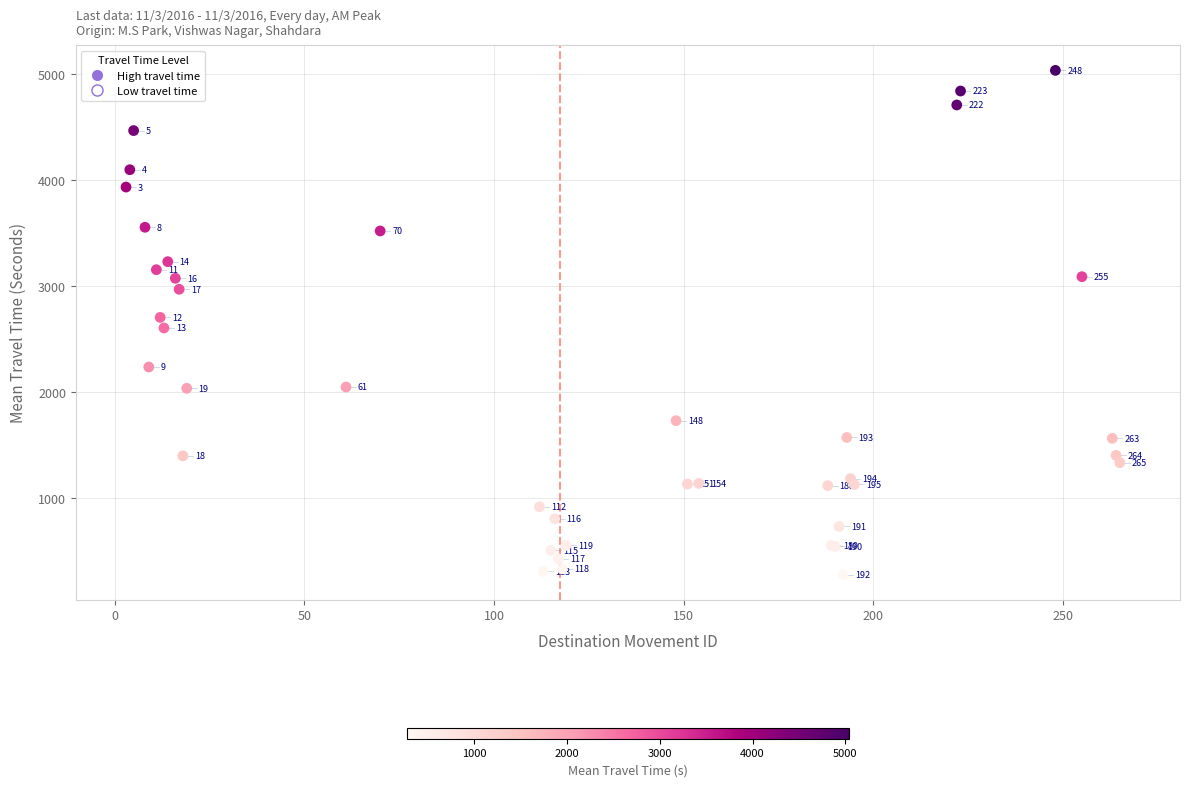

What Y value in the scatter plot is closest to 2655?

2703